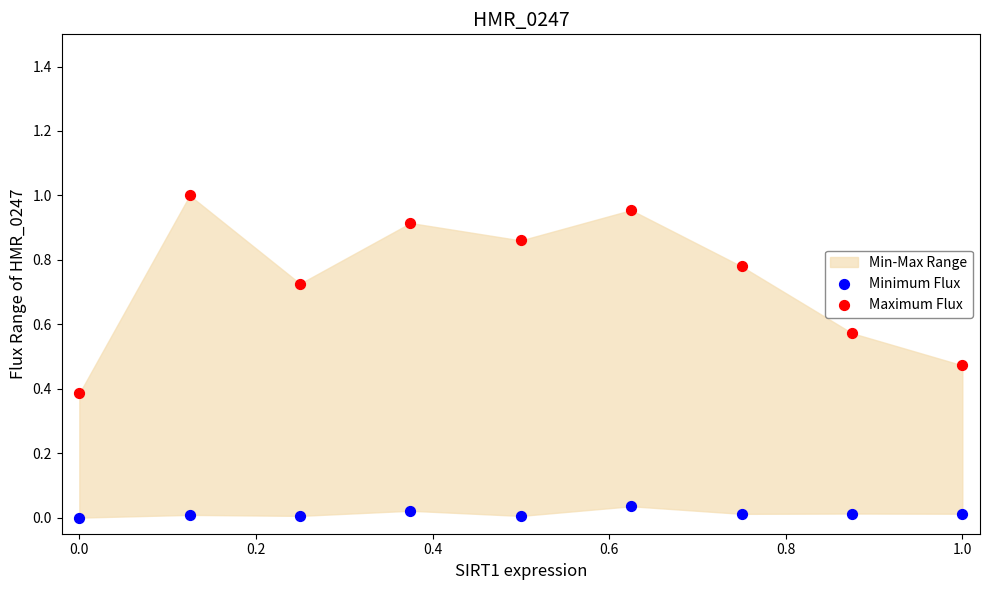

Which series has the widest spread of Y values?

Maximum Flux